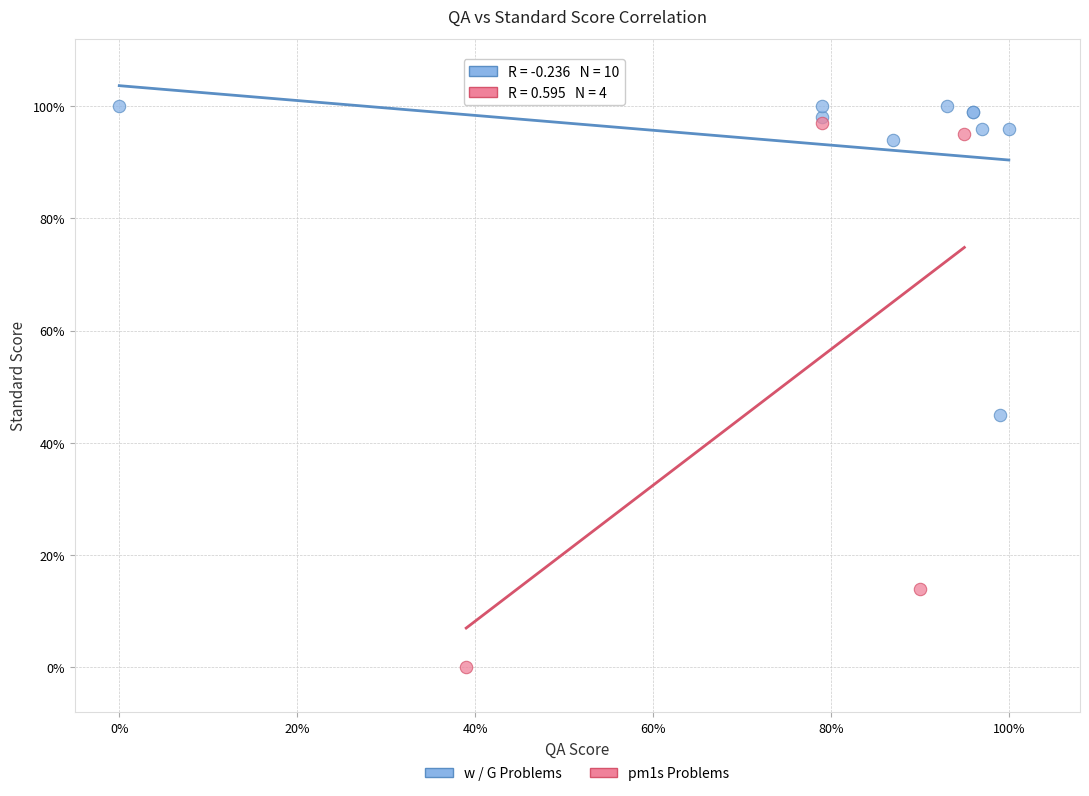

Which series reaches the minimum Y coordinate?

pm1s Problems